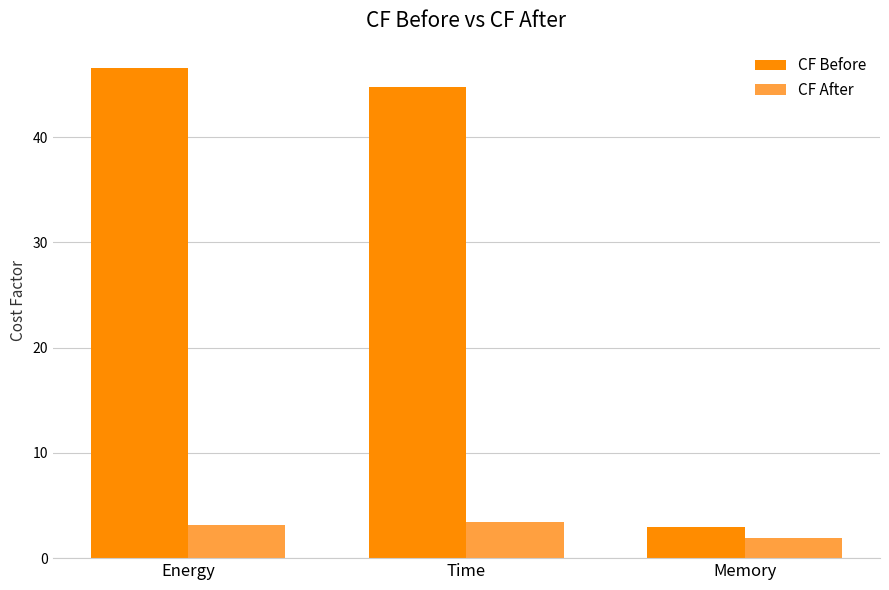

Rank the categories by CF Before value from highest to lowest.

Energy, Time, Memory